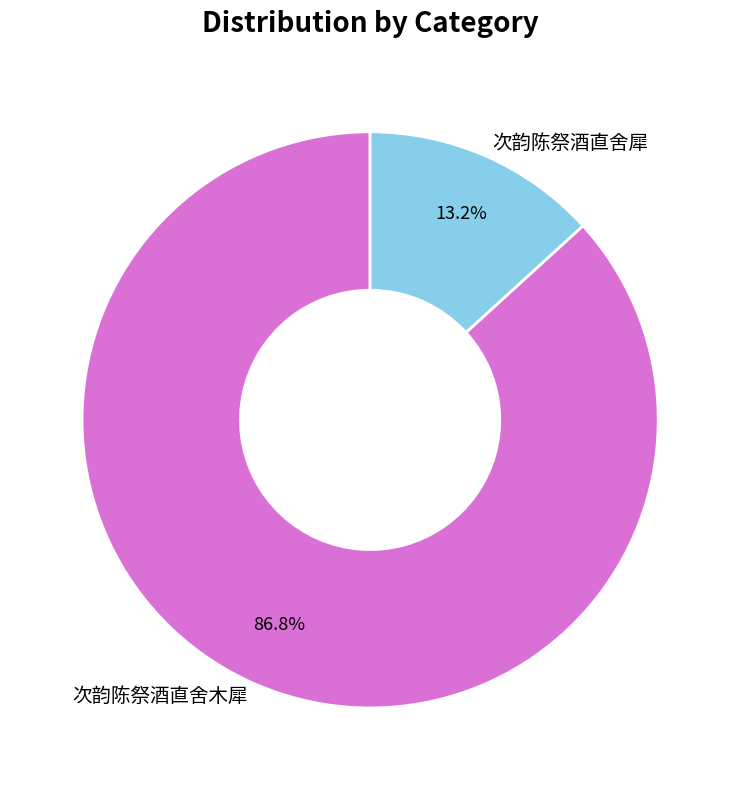

What percentage is the 次韵陈祭酒直舍犀 slice, to the nearest percent?

13%